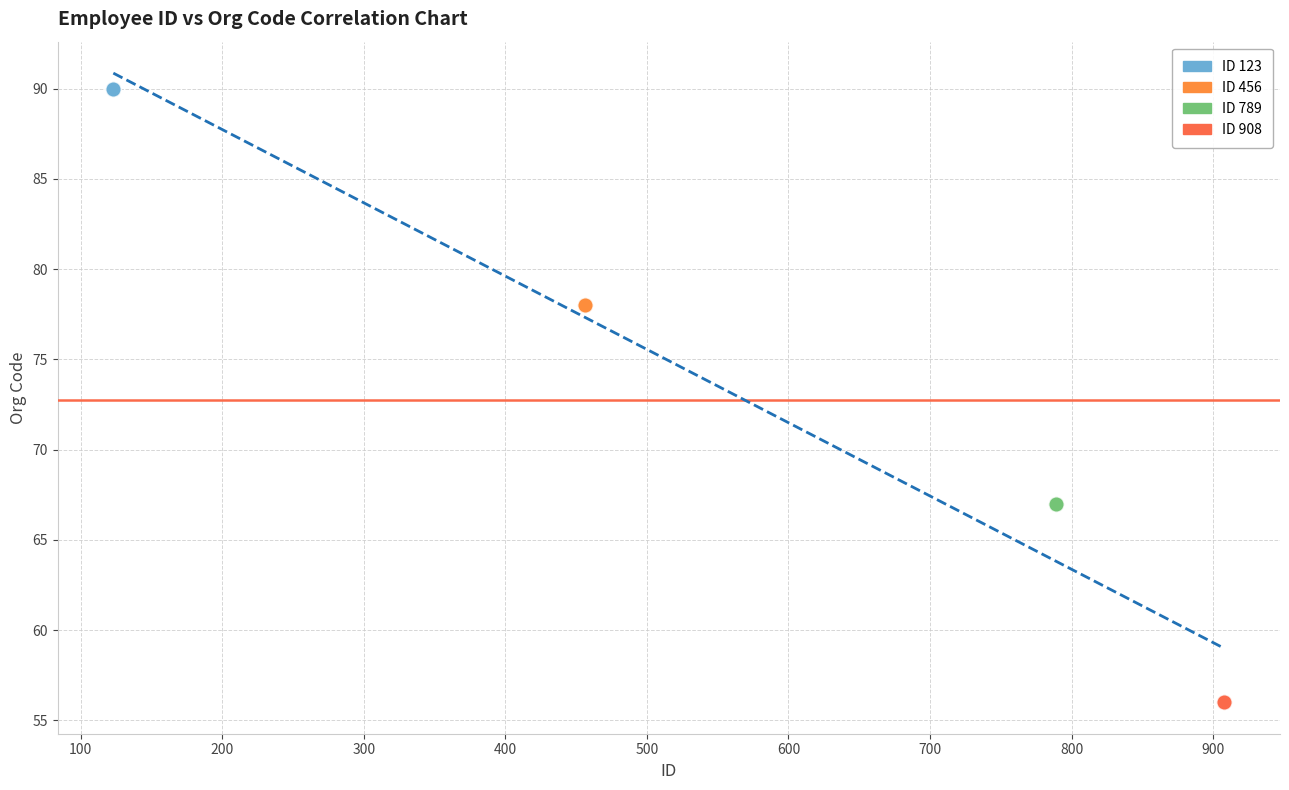

Which series contains the lowest Y value?

ID 908